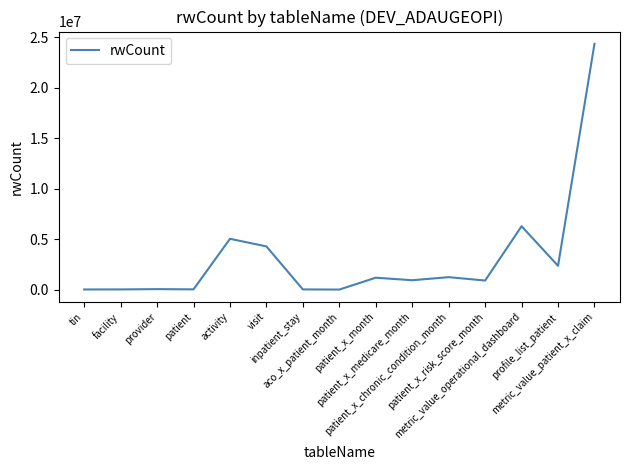

What is the difference between the maximum and minimum values?

24365058